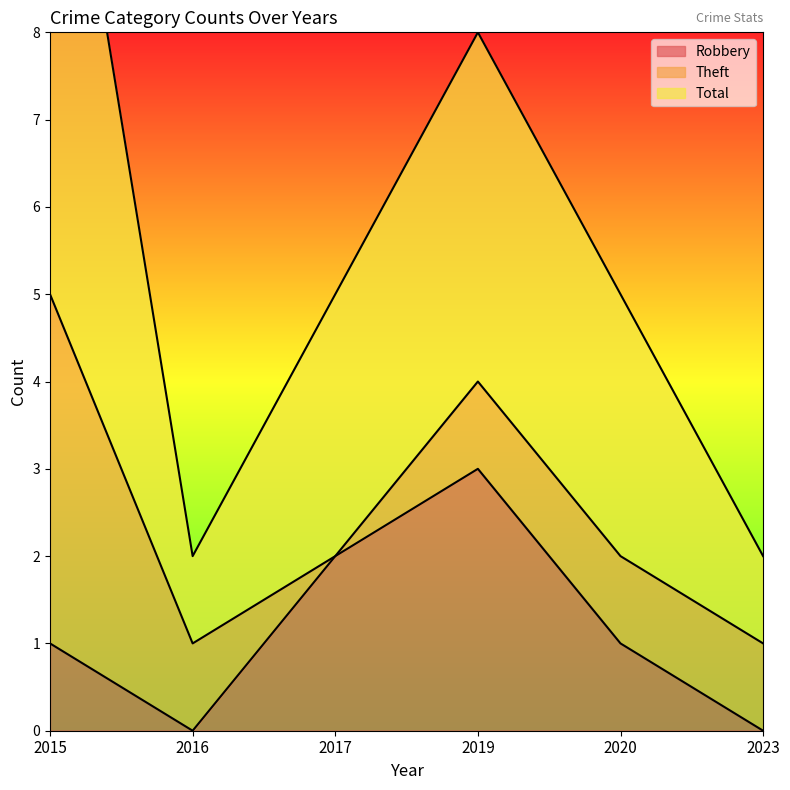

What is the sum of the Robbery values at 2017 and 2023?

2